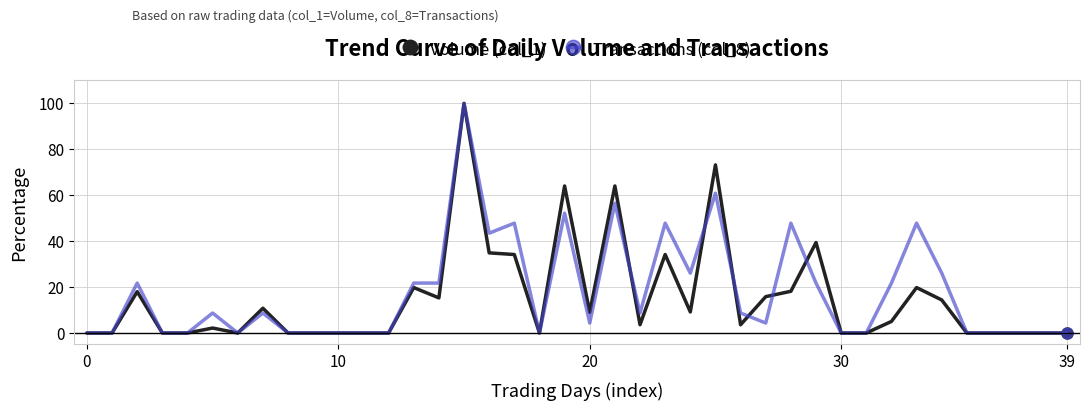

What is the sum of all Transactions (col_8) values?

708.7